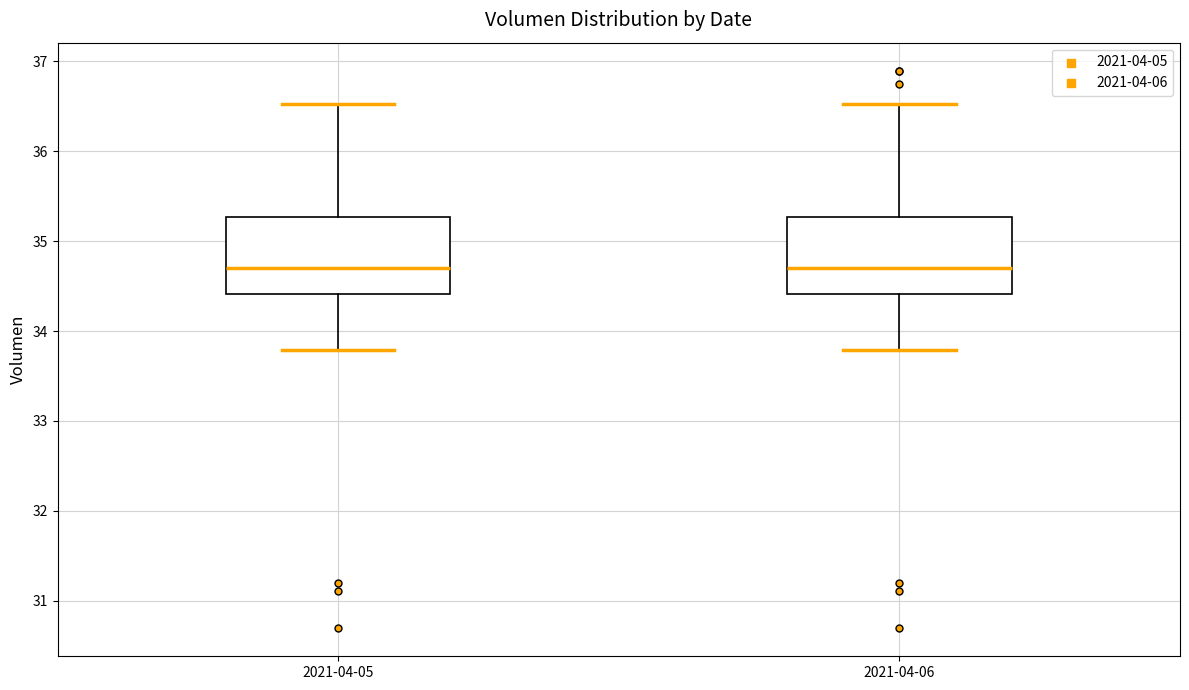

Reading left to right, transcribe this box plot: for each box, give where its median line is, the range the box spans, and where its two whiskers end, as read against the y-axis. The values are not printed on the chart, so give them approximately, as read against the axis.

2021-04-05: median 34.7, box 34.4 to 35.3, whiskers 33.8 to 36.5
2021-04-06: median 34.7, box 34.4 to 35.3, whiskers 33.8 to 36.5